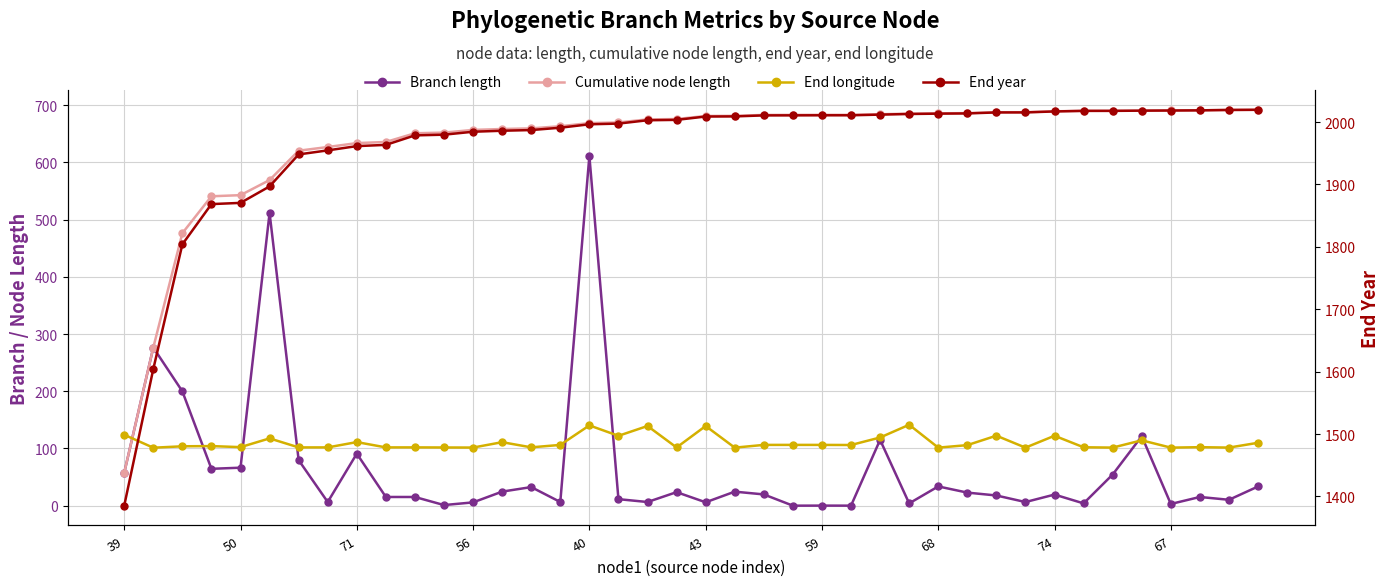

Reading left to right, what are all the values shown in this chart?

Branch length: 57.5	276.4	199.9	64.5	66.5	511.7	79.7	6.5	91.0	15.3	15.2	1.1	5.8	24.6	32.6	6.5	611.3	11.5	6.5	23.7	6.0	24.6	19.7	0.1	0.2	0.1	115.1	4.1	33.7	22.9	17.9	6.4	19.5	4.1	54.5	121.4	3.0	15.3	10.3	33.6
Cumulative node length: 57.5	276.4	476.3	540.8	542.8	569.2	620.5	626.9	633.8	635.8	651.0	652.1	656.8	658.4	659.5	663.3	668.8	669.9	675.2	675.8	681.2	681.4	683.0	683.1	683.2	683.2	684.3	685.3	685.8	686.2	687.8	687.8	689.4	690.3	690.3	690.6	690.9	691.1	691.8	692.0
End longitude: 124.0	101.4	103.9	104.2	102.4	117.7	101.9	101.9	111.2	101.9	101.9	101.8	101.6	111.0	102.0	106.3	140.4	122.2	139.3	101.8	139.3	101.5	106.3	106.3	106.3	106.1	119.2	141.5	101.5	105.9	122.4	101.5	122.3	102.1	101.6	114.3	101.5	102.3	101.6	110.0
End year: 1385.2	1604.2	1804.1	1868.6	1870.5	1896.9	1948.2	1954.7	1961.5	1963.5	1978.7	1979.8	1984.6	1986.1	1987.2	1991.0	1996.5	1997.6	2003.0	2003.6	2008.9	2009.1	2010.8	2010.8	2010.9	2010.9	2012.0	2013.0	2013.6	2013.9	2015.5	2015.5	2017.1	2018.0	2018.0	2018.4	2018.6	2018.8	2019.5	2019.7